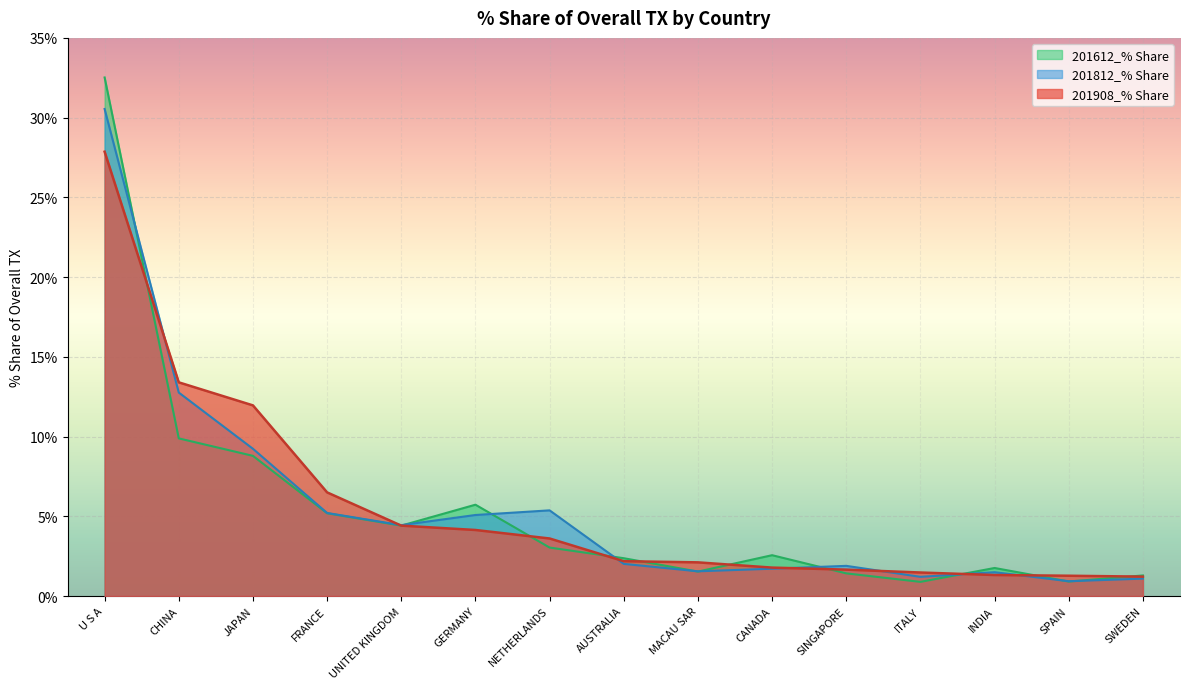

The 201812_% Share series shows 4.4 at UNITED KINGDOM. True or false?

True